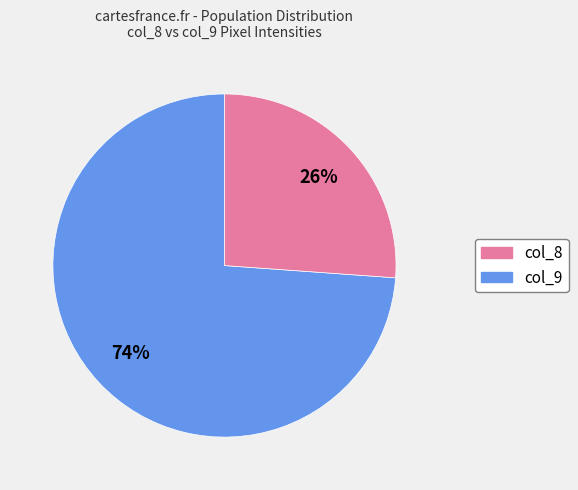

To the nearest percent, what is the average slice percentage?

50%